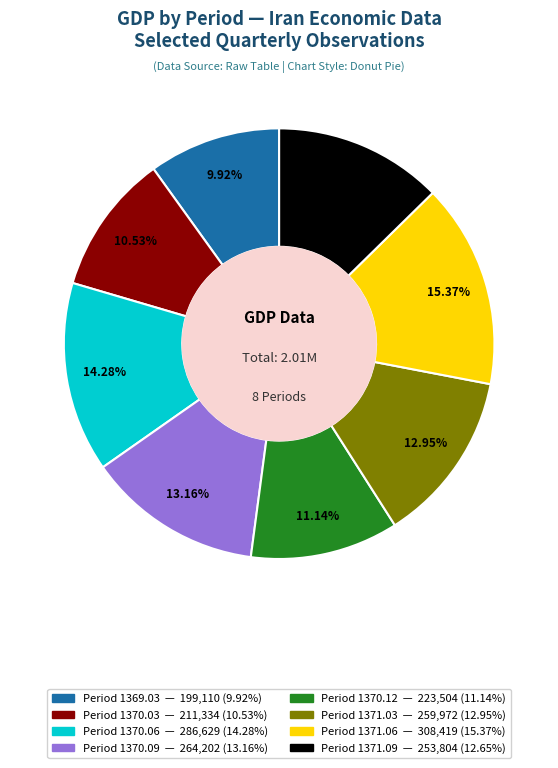

How many segments does this pie chart have?

8